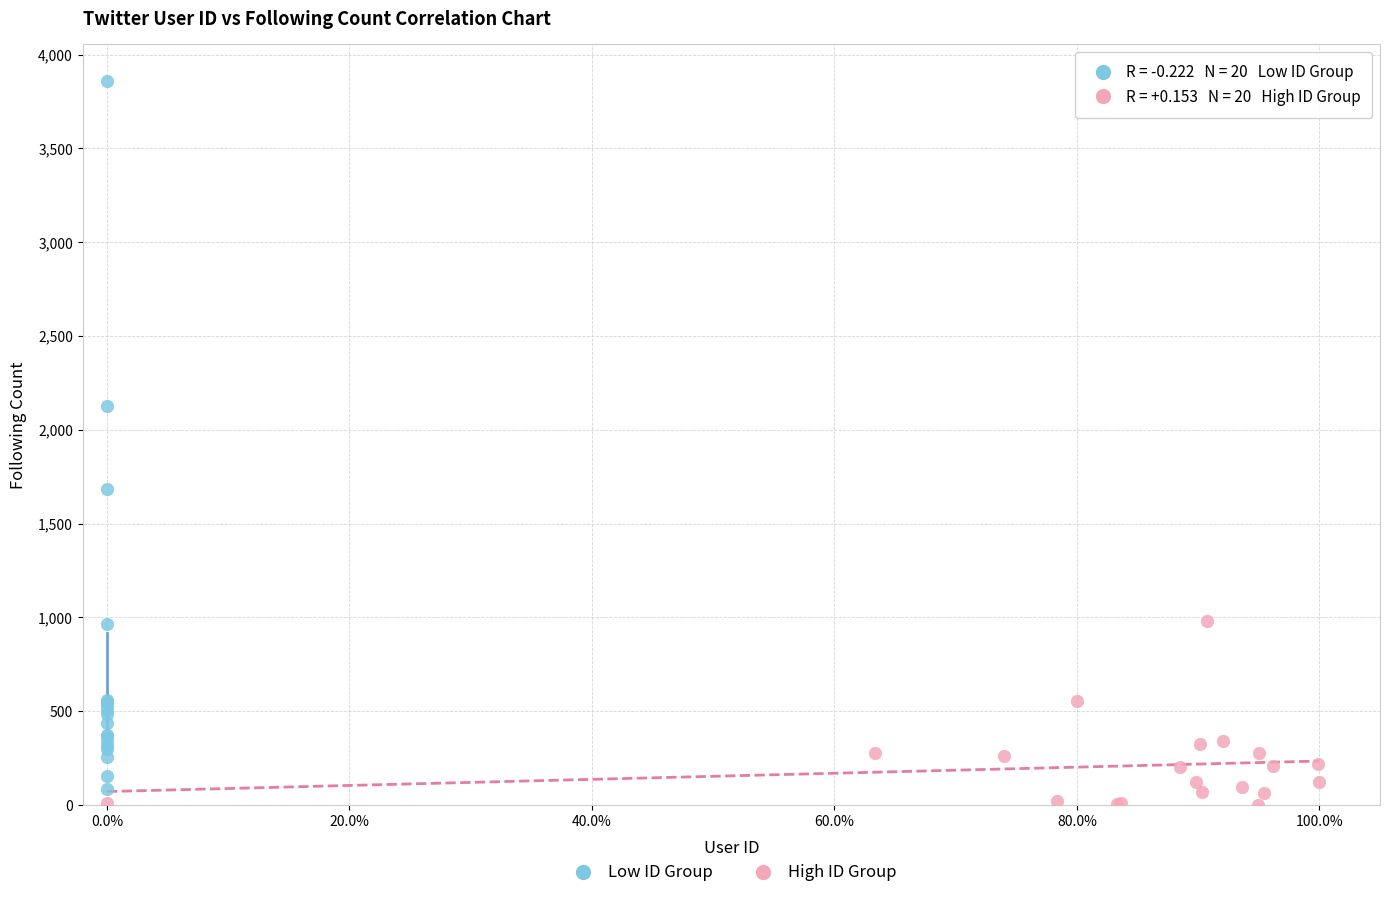

Which series contains the lowest Y value?

High ID Group